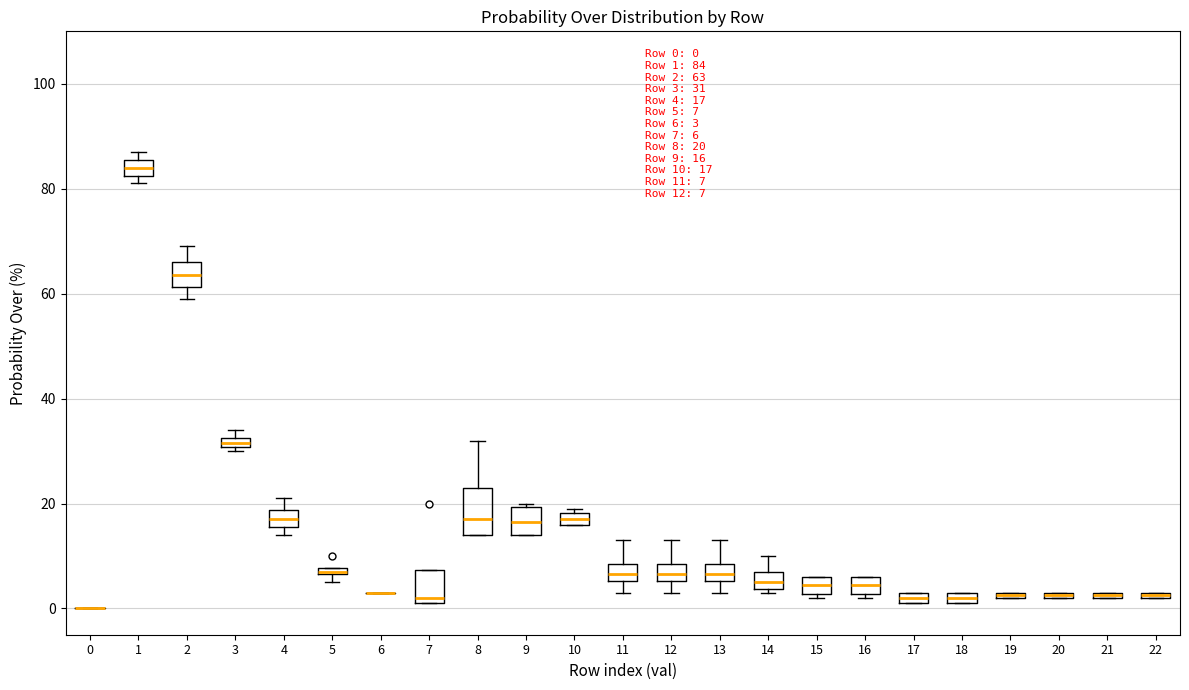

Comparing the boxes themselves (not the whiskers), which one is the tallest?

8